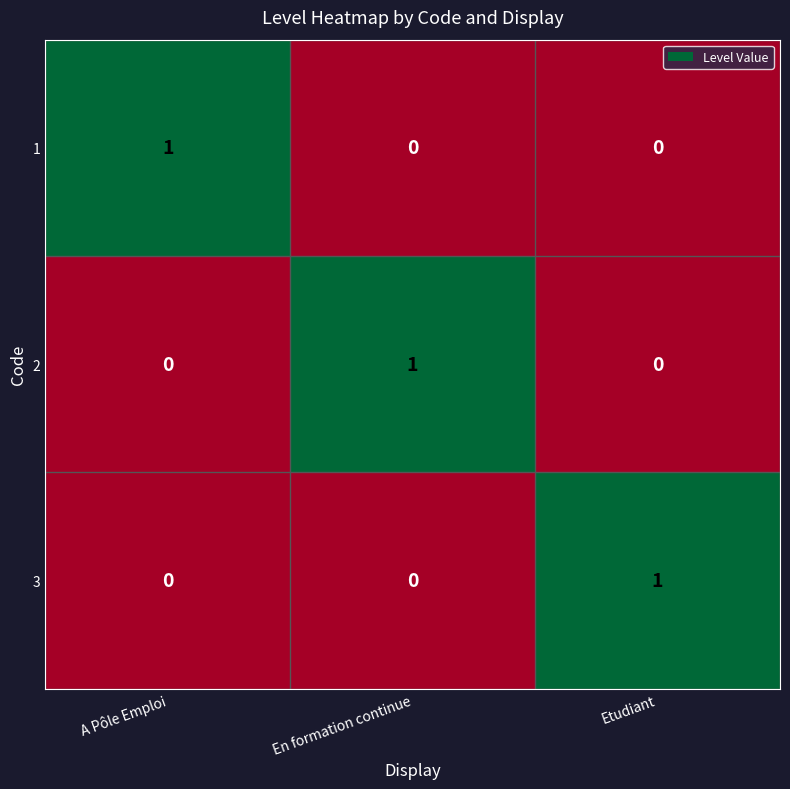

Reading left to right, what are all the values shown in this chart?

1: A Pôle Emploi=1	En formation continue=0	Etudiant=0
2: A Pôle Emploi=0	En formation continue=1	Etudiant=0
3: A Pôle Emploi=0	En formation continue=0	Etudiant=1